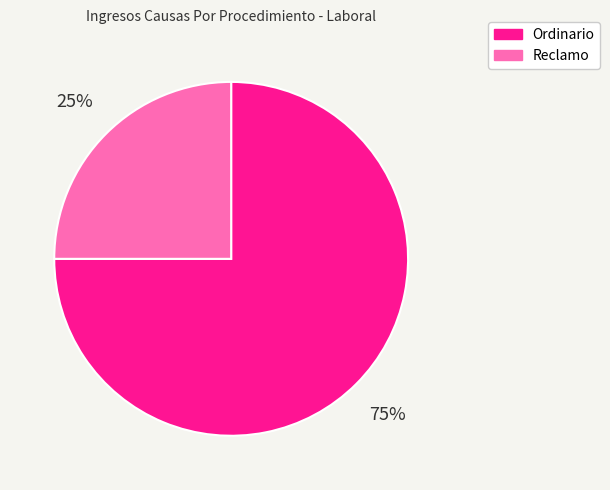

Do Ordinario and Reclamo together represent more than half of the pie?

Yes